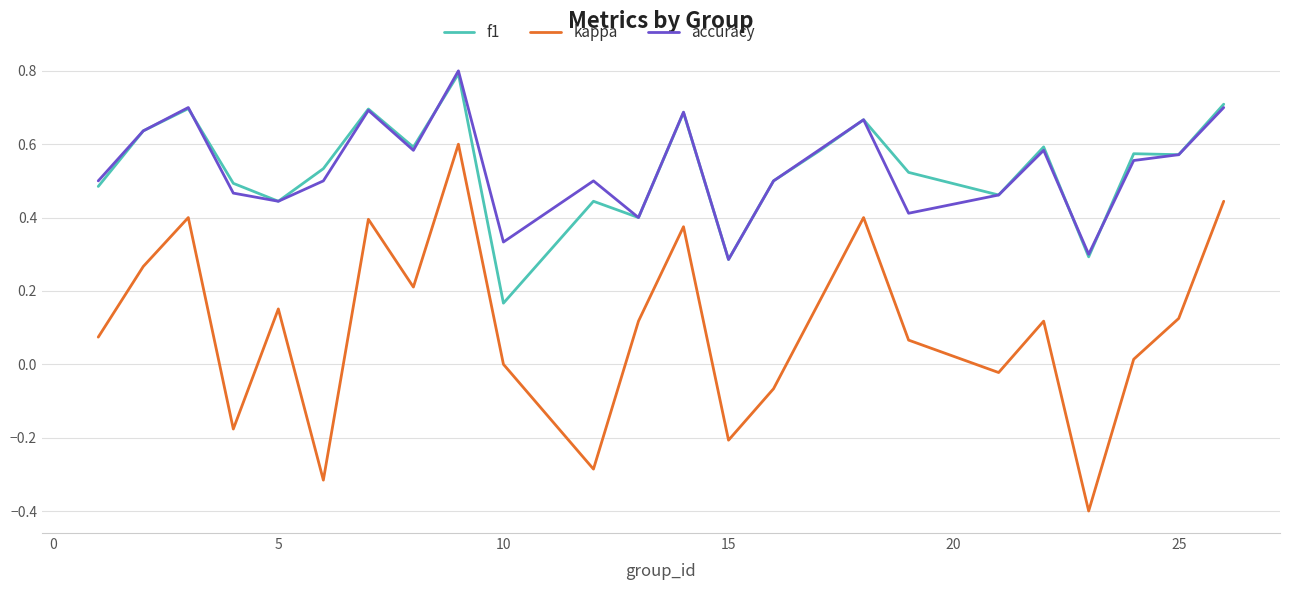

What is the highest value of the accuracy series?

0.8